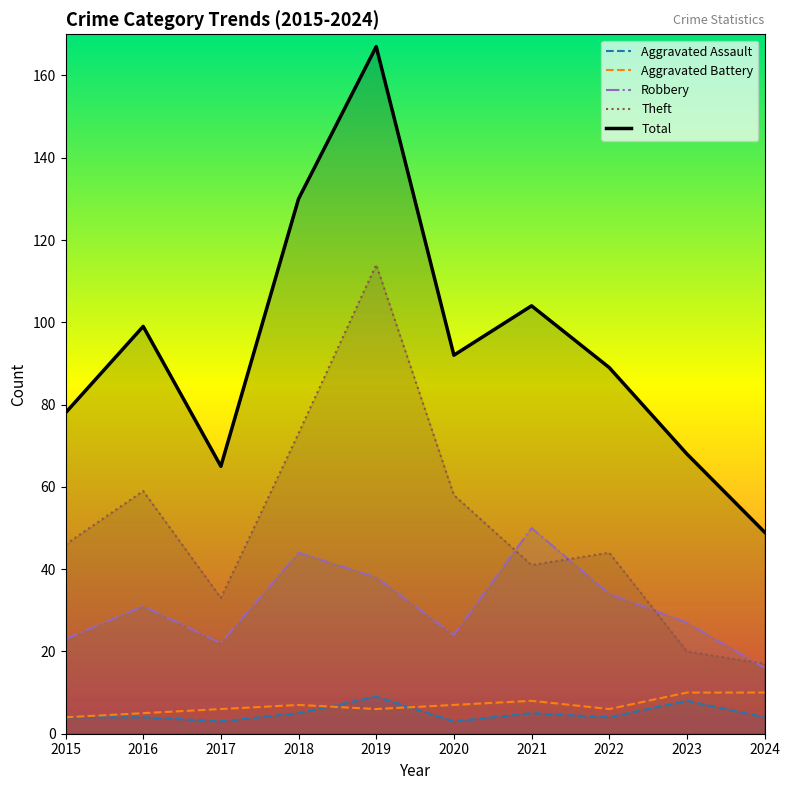

Where is the first local maximum for Theft?

2016